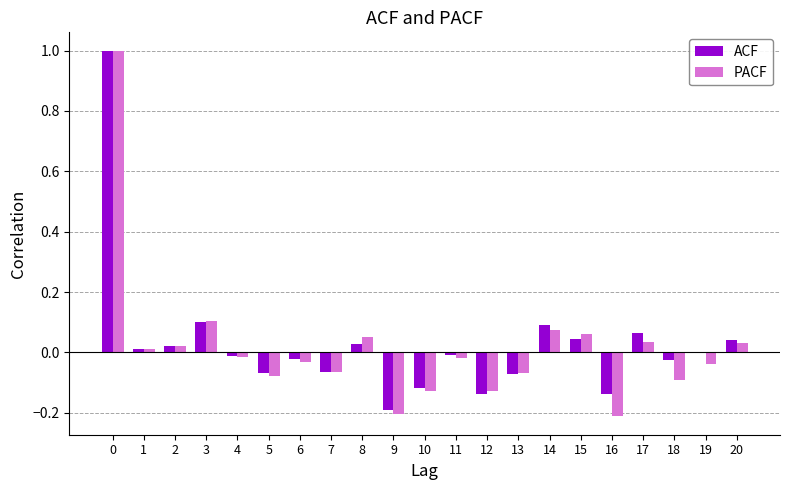

How many groups of bars are there?

21